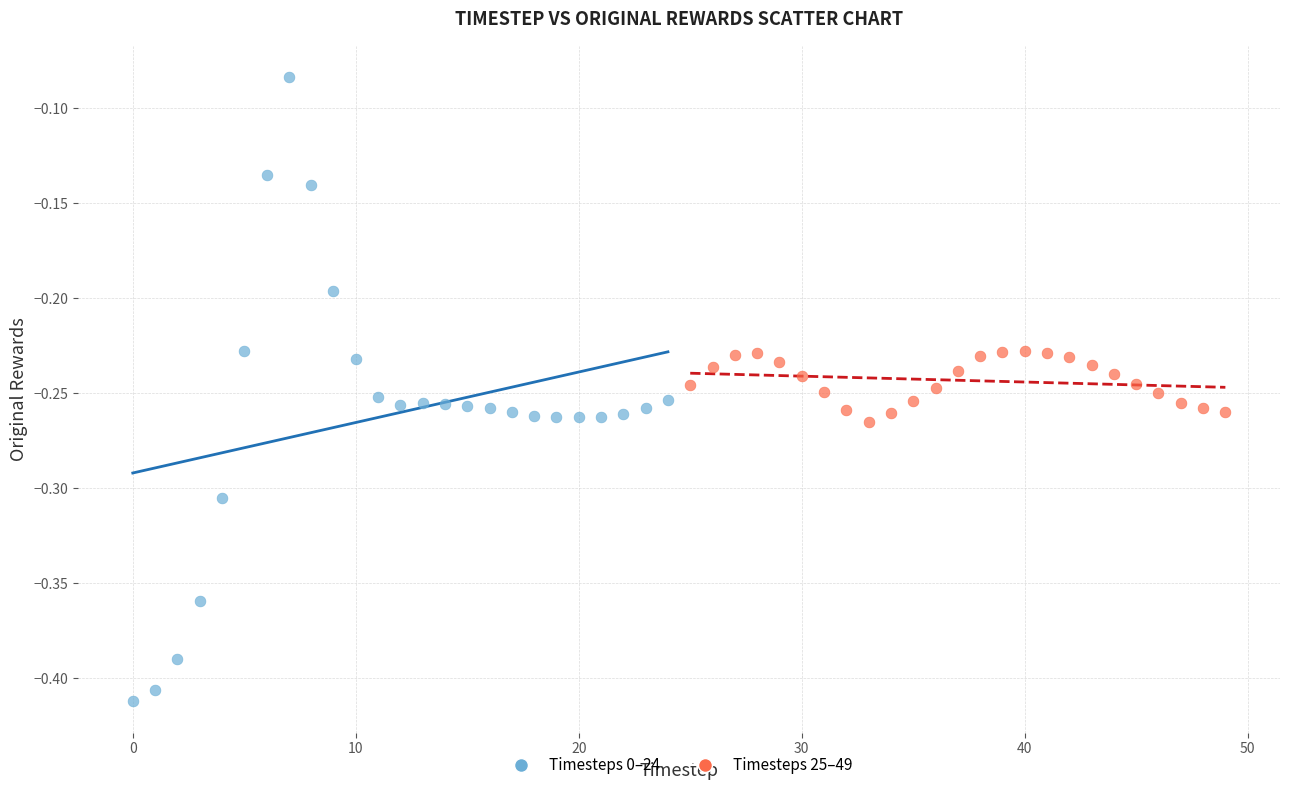

Which series has the largest Y range (max minus min)?

Timesteps 0–24